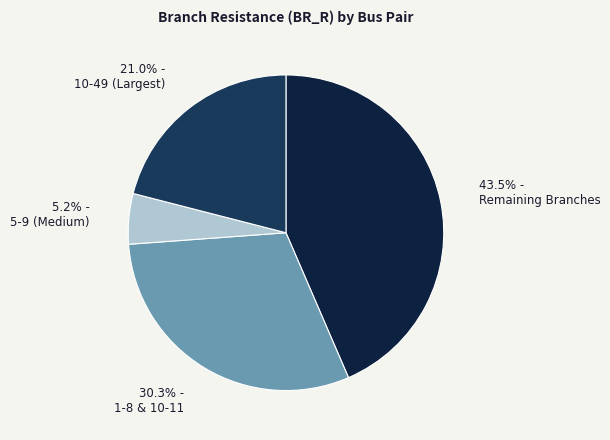

What is the smallest slice in the pie chart?

5.2% - 5-9 (Medium)